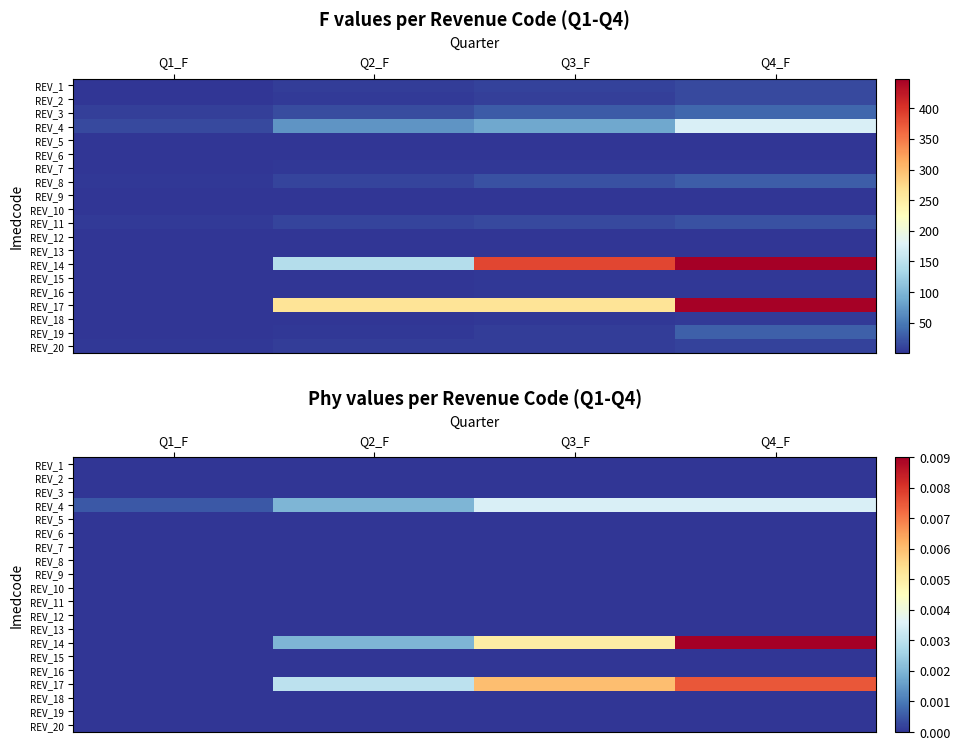

At which label does REV_8 reach its peak?

Q1_F